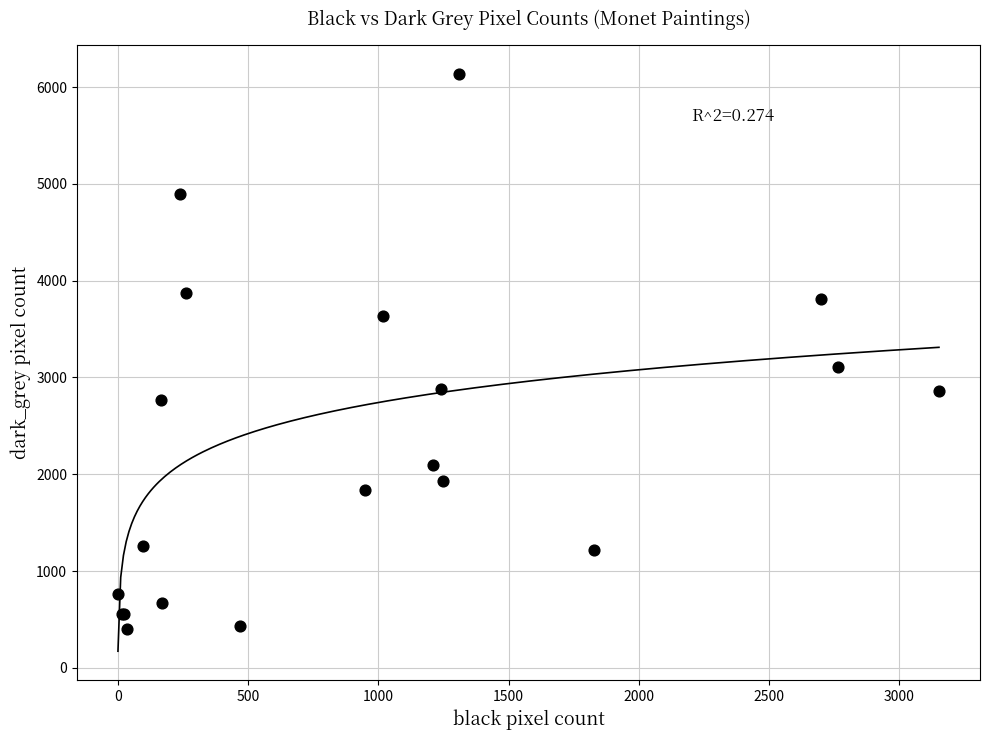

What Y value in the scatter plot is closest to 3272?

3111